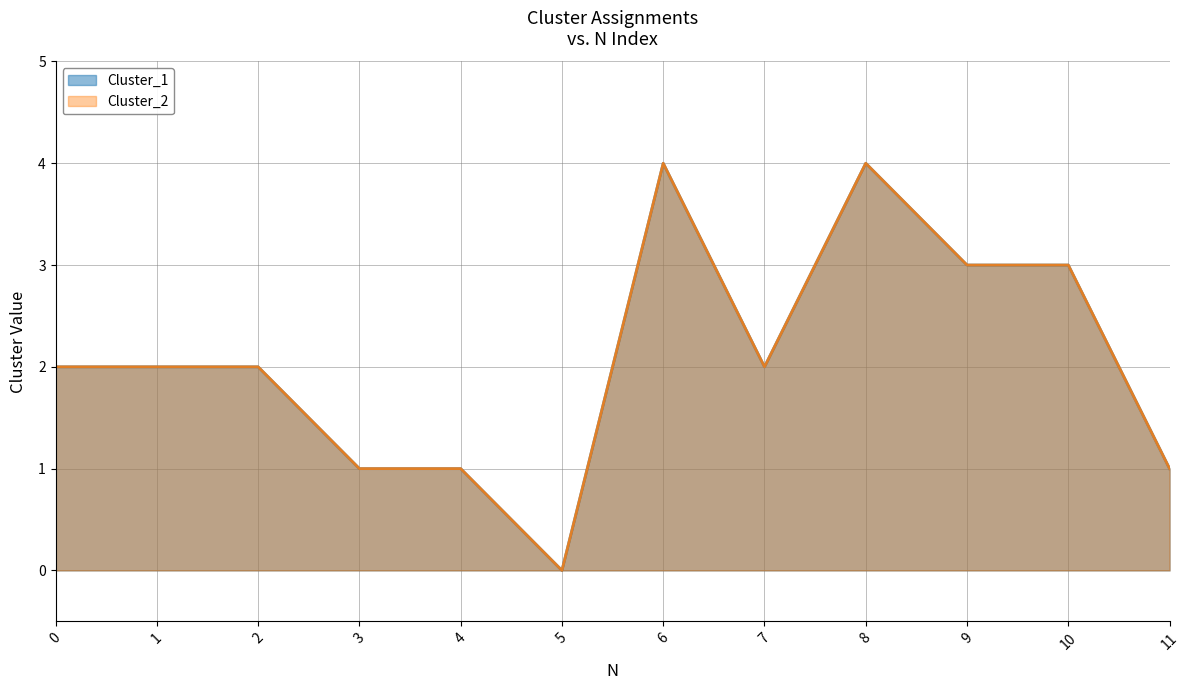

How many Cluster_2 values are between 1 and 3?

9